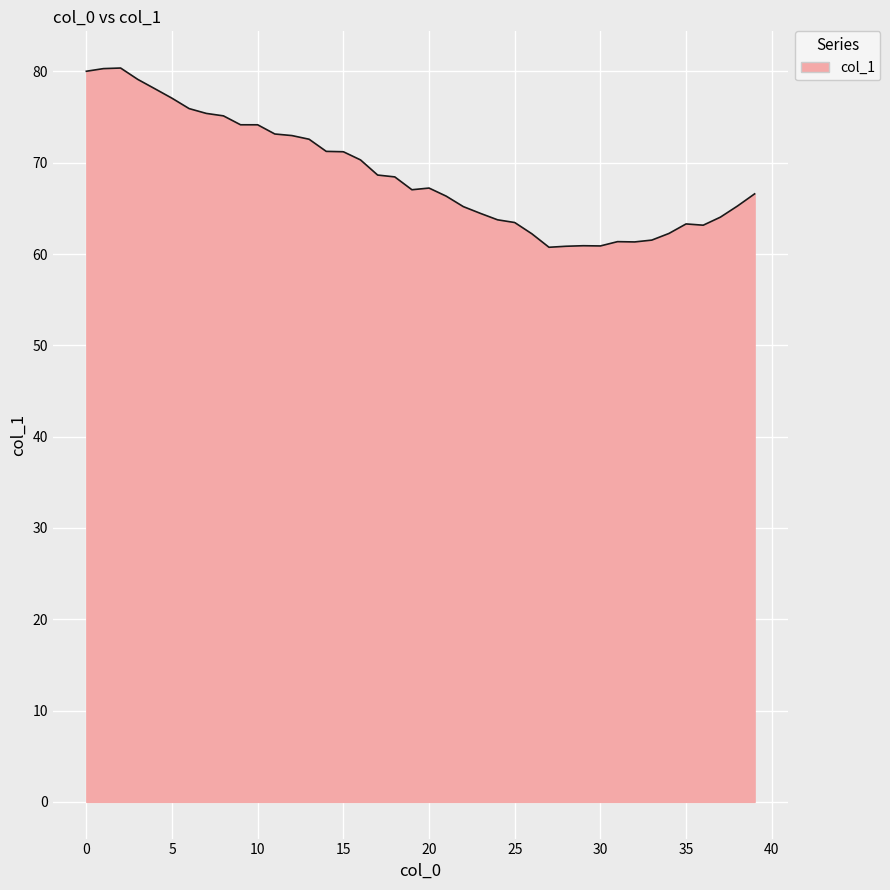

What is the sum of all values?

2750.4